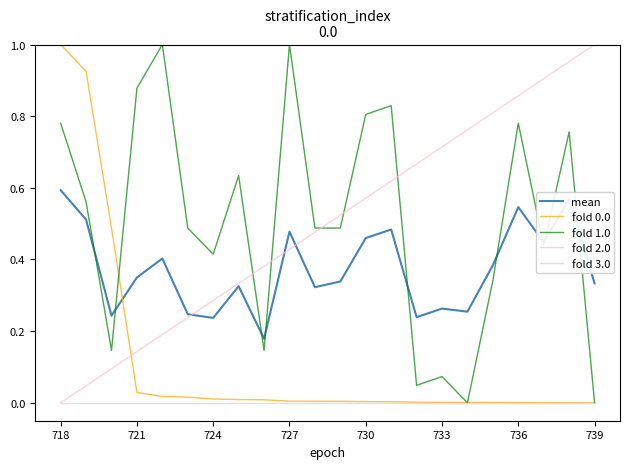

True or false: mean and fold 3.0 cross at least once.

False